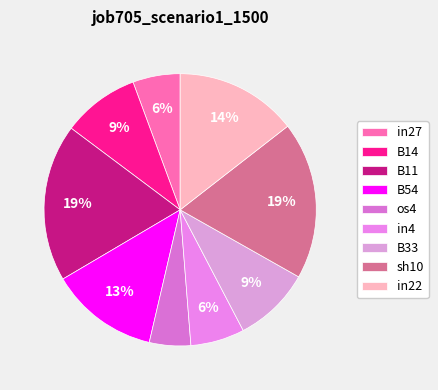

How many segments does this pie chart have?

9